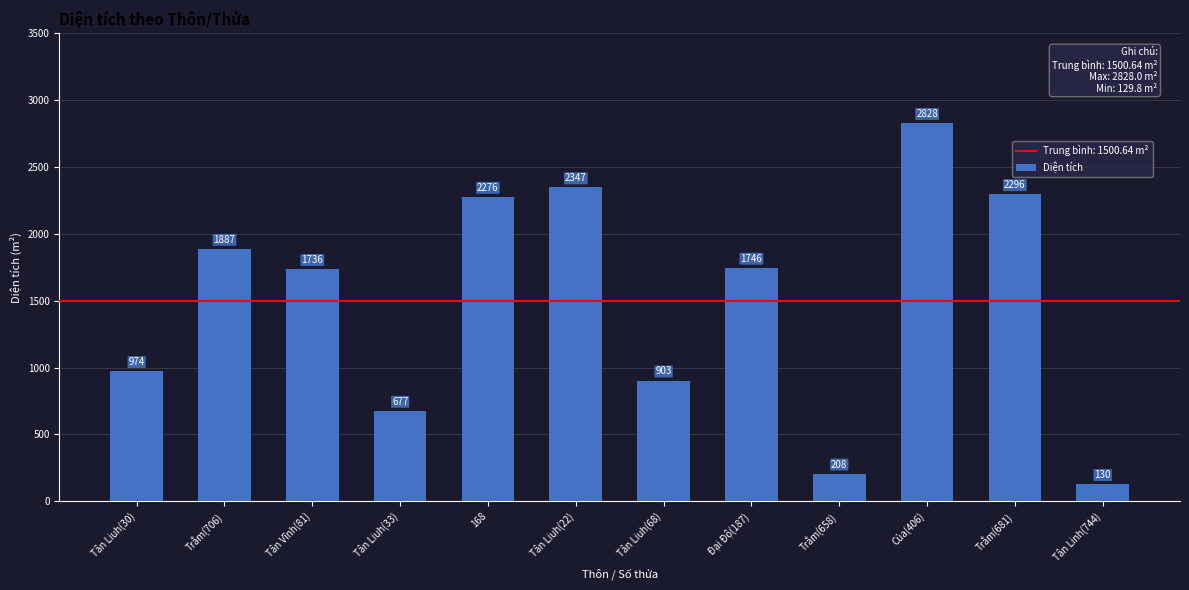

What is the minimum value shown in the chart?

129.8